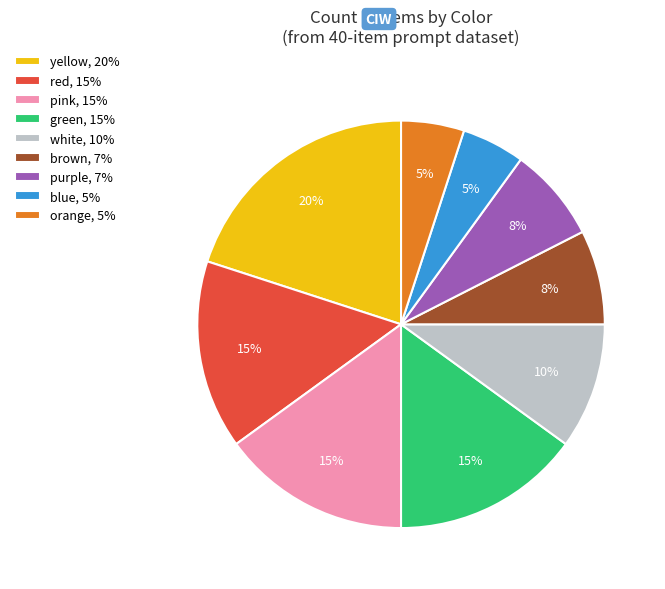

How many slices are in this pie chart?

9